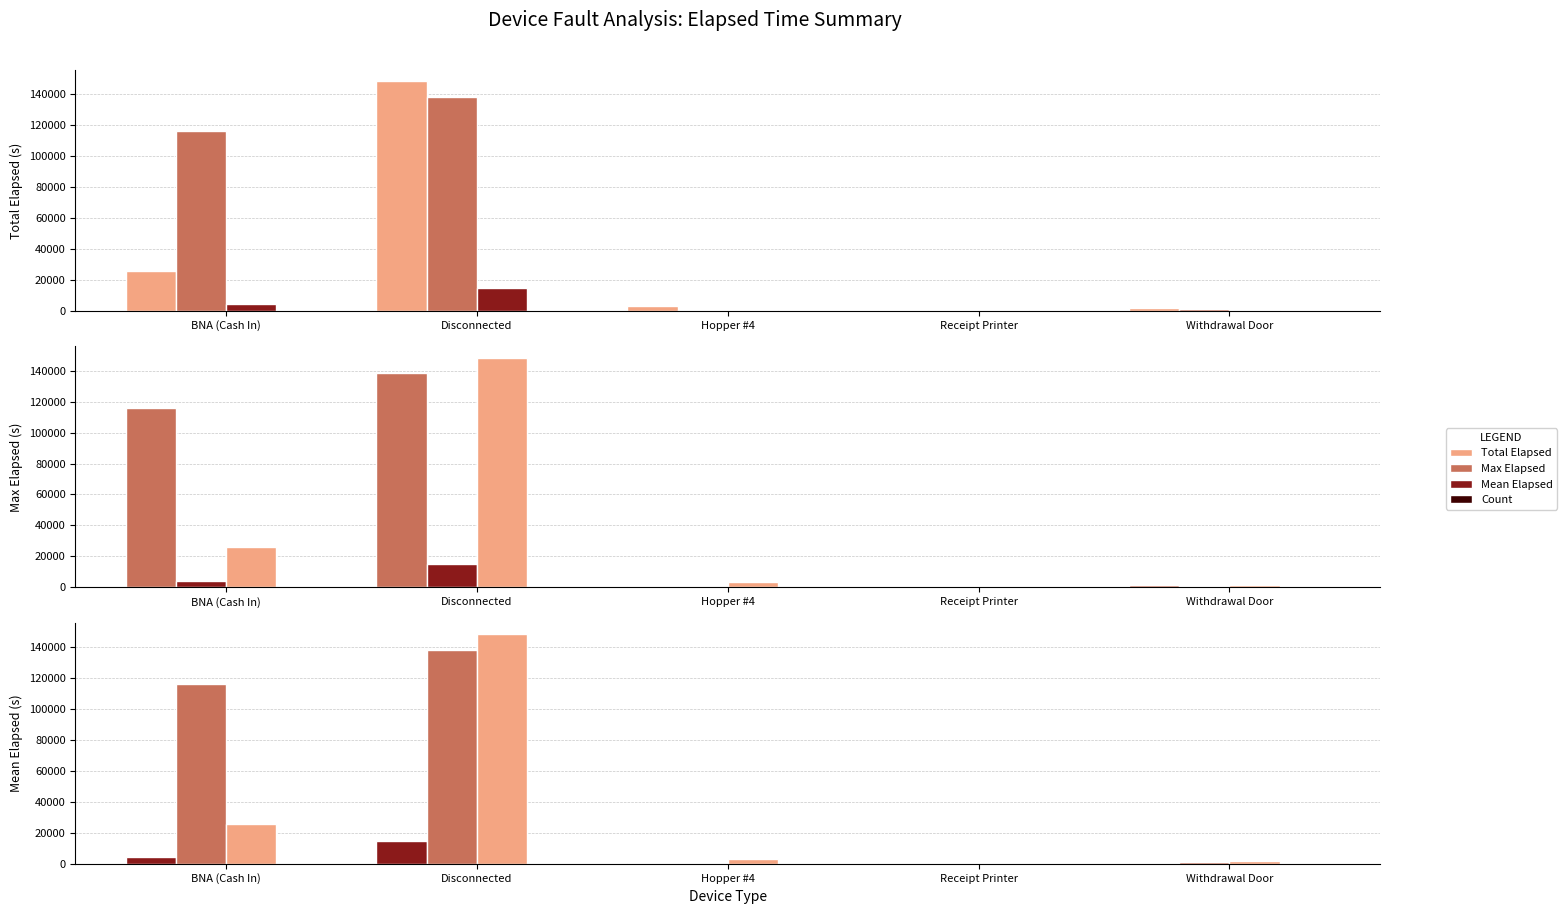

What is the label of the 2nd bar from the right?

Receipt Printer